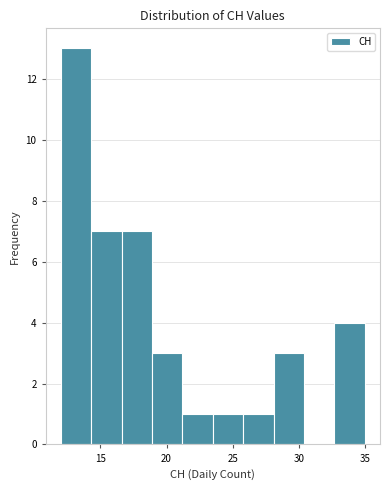

Reading left to right, list every bar in this chart as the range it spans on the x-axis followed by its height. Neither the bar edges nor the heights are printed on the chart, so give them approximately, as read against the axes.

12.0 to 14.3: 13
14.3 to 16.6: 7
16.6 to 18.9: 7
18.9 to 21.2: 3
21.2 to 23.5: 1
23.5 to 25.8: 1
25.8 to 28.1: 1
28.1 to 30.4: 3
30.4 to 32.7: 0
32.7 to 35.0: 4